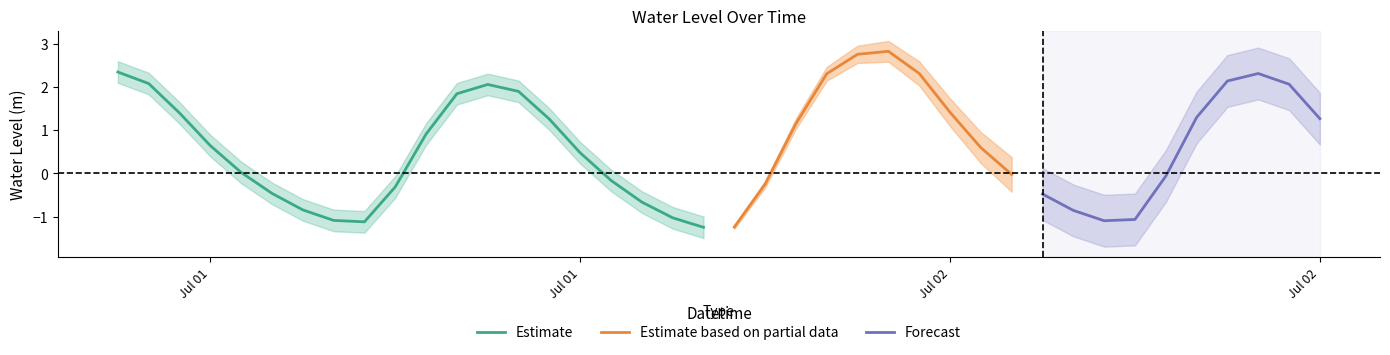

Where does the data first go above 0?

2023-07-01 06:00:00